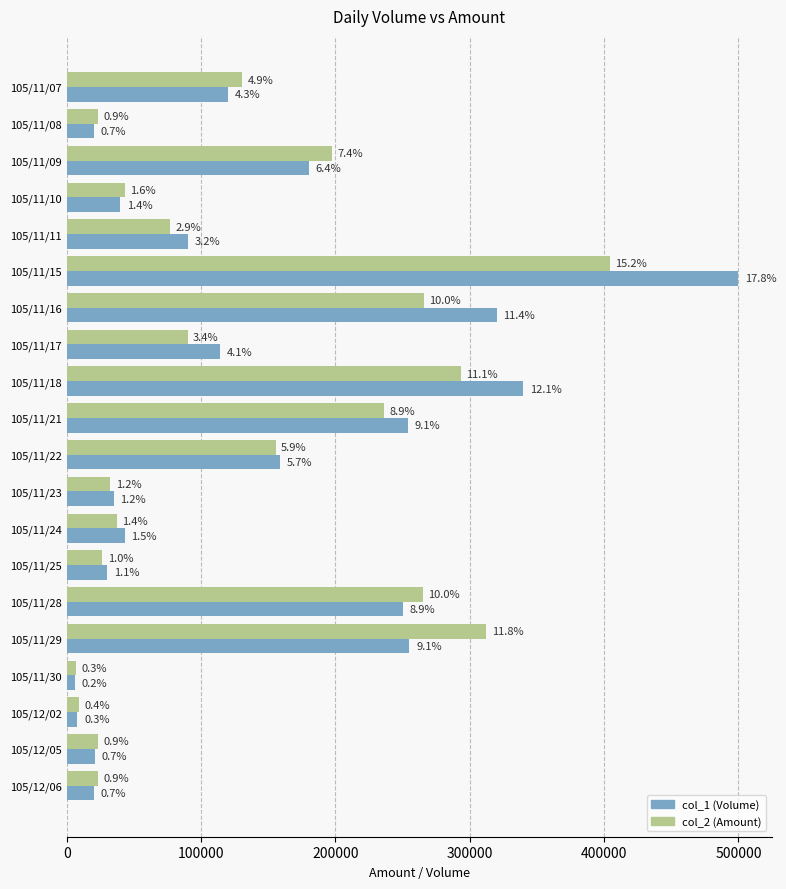

Is it true that col_1 equals 144281 at 105/11/16?

False